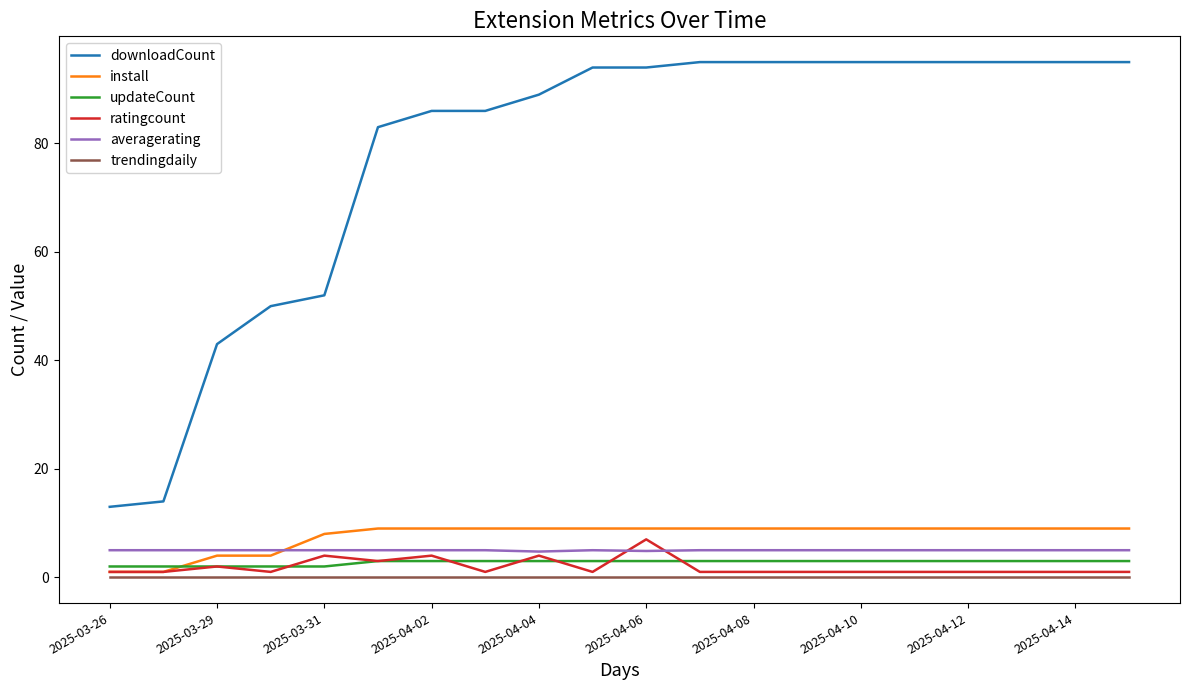

Which series has the largest total across all categories?

downloadCount